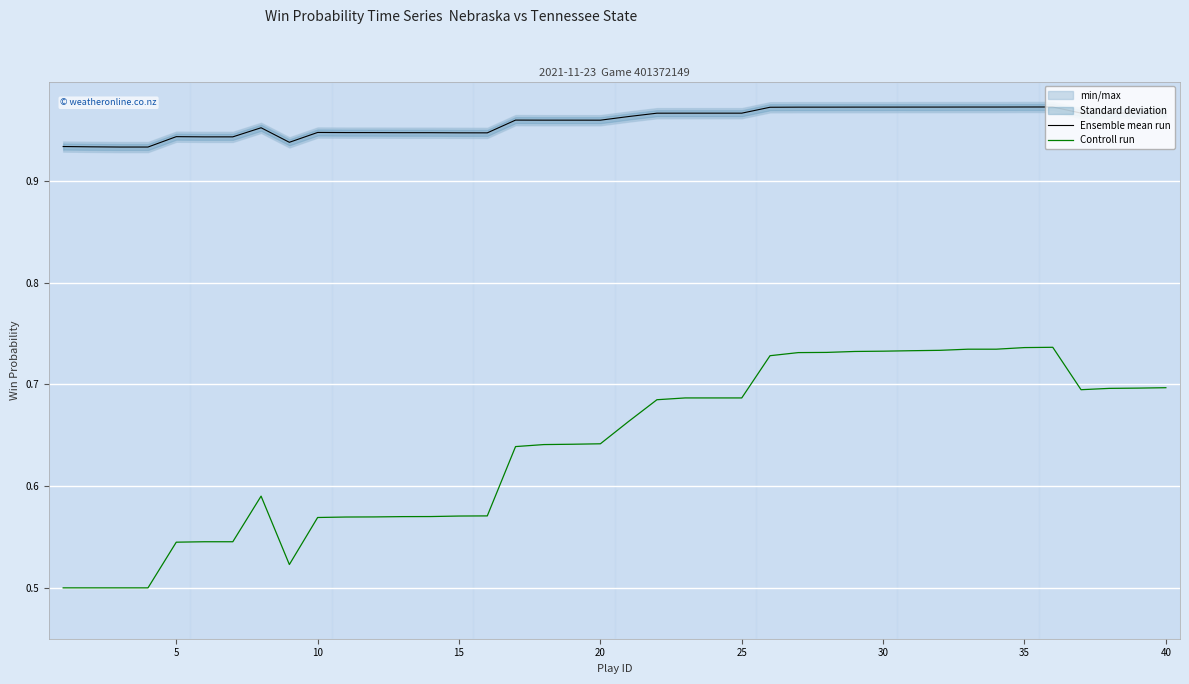

True or false: Controll run and Ensemble mean run intersect in this chart.

False